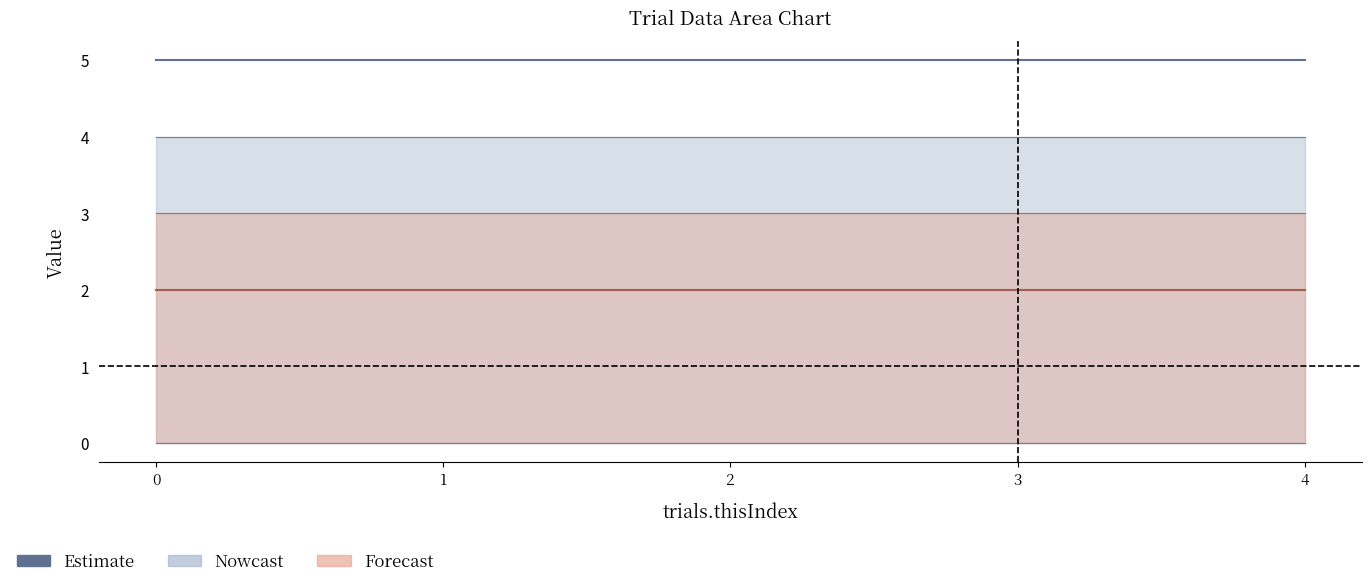

Which series has the largest total across all categories?

trials.thisN